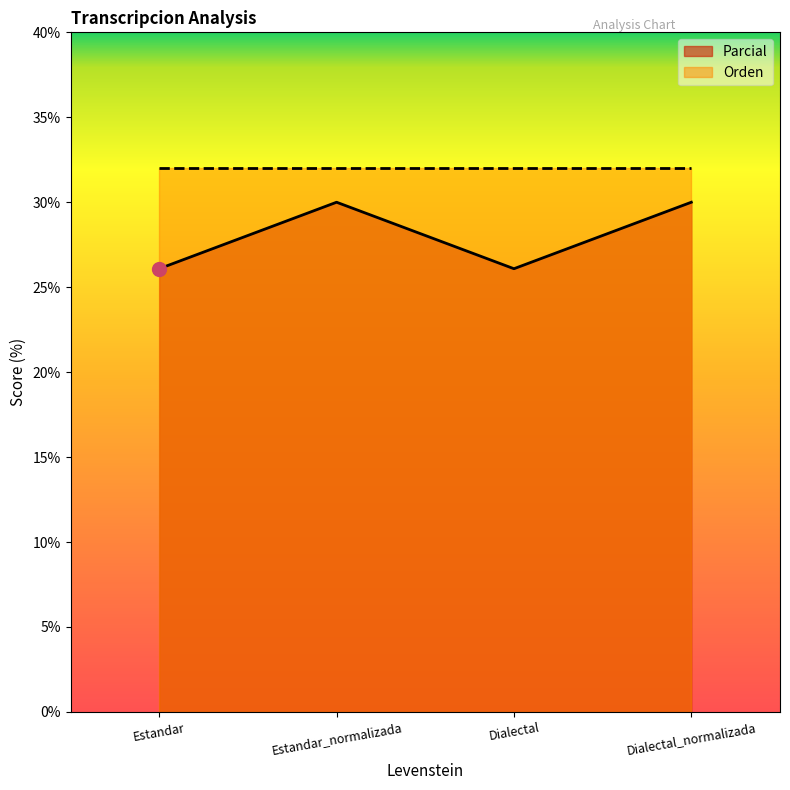

Where is the data nearest to the value 28?

Estandar